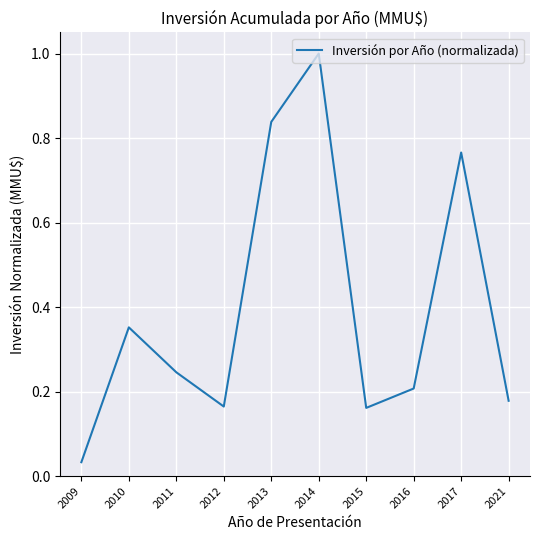

At which category does the chart reach its minimum across all series?

2009